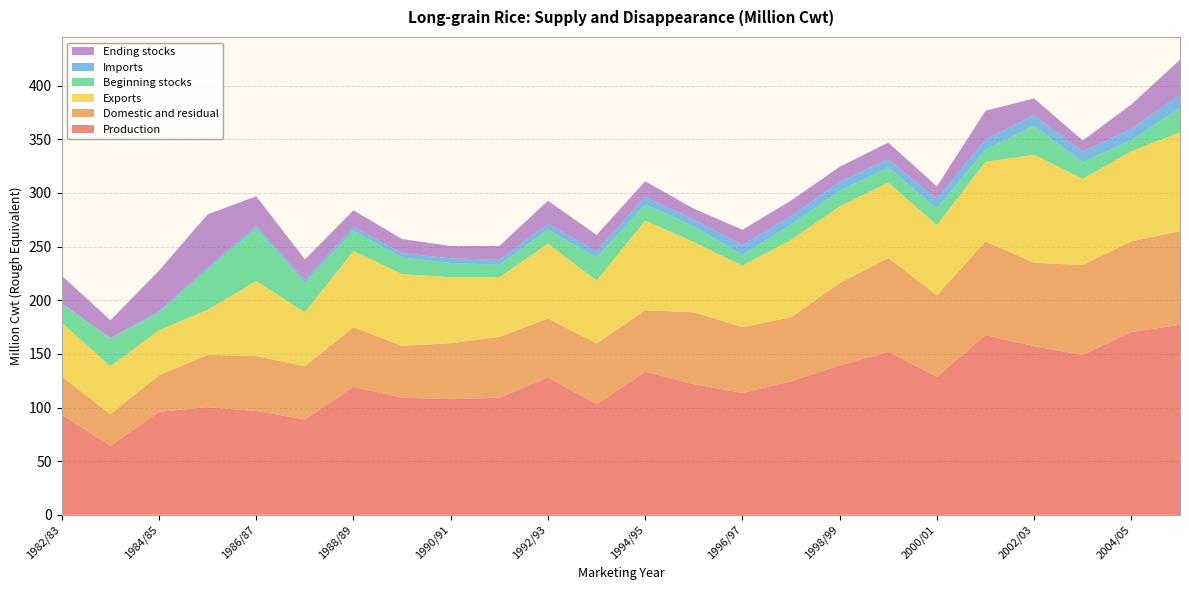

Reading left to right, list all the values displayed in this chart.

Production: 1982/83=93.4	1983/84=64.3	1984/85=96.0	1985/86=100.4	1986/87=96.8	1987/88=89.0	1988/89=119.4	1989/90=109.2	1990/91=107.8	1991/92=109.1	1992/93=128.0	1993/94=103.1	1994/95=133.4	1995/96=121.7	1996/97=113.6	1997/98=124.5	1998/99=139.3	1999/00=151.9	2000/01=128.8	2001/02=167.6	2002/03=157.2	2003/04=149.0	2004/05=170.4	2005/06=177.1
Domestic and residual: 1982/83=35.5	1983/84=29.5	1984/85=34.2	1985/86=48.8	1986/87=51.2	1987/88=49.5	1988/89=55.5	1989/90=48.3	1990/91=52.2	1991/92=56.8	1992/93=55.0	1993/94=56.7	1994/95=57.2	1995/96=67.1	1996/97=61.3	1997/98=59.7	1998/99=76.7	1999/00=87.6	2000/01=75.8	2001/02=87.3	2002/03=77.7	2003/04=83.8	2004/05=84.6	2005/06=87.3
Exports: 1982/83=50.2	1983/84=44.8	1984/85=42.0	1985/86=42.0	1986/87=69.9	1987/88=50.5	1988/89=71.0	1989/90=67.0	1990/91=61.6	1991/92=55.6	1992/93=69.8	1993/94=58.6	1994/95=83.7	1995/96=65.5	1996/97=57.4	1997/98=72.3	1998/99=71.4	1999/00=70.3	2000/01=65.7	2001/02=74.3	2002/03=100.7	2003/04=80.4	2004/05=84.0	2005/06=92.2
Beginning stocks: 1982/83=17.6	1983/84=25.8	1984/85=16.4	1985/86=37.7	1986/87=49.3	1987/88=27.4	1988/89=19.1	1989/90=15.4	1990/91=13.2	1991/92=11.5	1992/93=13.0	1993/94=21.6	1994/95=15.2	1995/96=14.6	1996/97=10.1	1997/98=14.1	1998/99=14.5	1999/00=14.1	2000/01=15.6	2001/02=11.6	2002/03=26.8	2003/04=15.7	2004/05=10.3	2005/06=22.7
Imports: 1982/83=0.5	1983/84=0.6	1984/85=1.4	1985/86=2.0	1986/87=2.4	1987/88=2.7	1988/89=3.5	1989/90=4.0	1990/91=4.2	1991/92=4.7	1992/93=5.4	1993/94=5.8	1994/95=6.9	1995/96=6.4	1996/97=9.1	1997/98=7.9	1998/99=8.4	1999/00=7.6	2000/01=8.8	2001/02=9.2	2002/03=10.0	2003/04=9.8	2004/05=10.5	2005/06=12.3
Ending stocks: 1982/83=25.8	1983/84=16.4	1984/85=37.7	1985/86=49.3	1986/87=27.4	1987/88=19.1	1988/89=15.4	1989/90=13.2	1990/91=11.5	1991/92=13.0	1992/93=21.6	1993/94=15.2	1994/95=14.6	1995/96=10.1	1996/97=14.1	1997/98=14.5	1998/99=14.1	1999/00=15.6	2000/01=11.6	2001/02=26.8	2002/03=15.7	2003/04=10.3	2004/05=22.7	2005/06=32.7